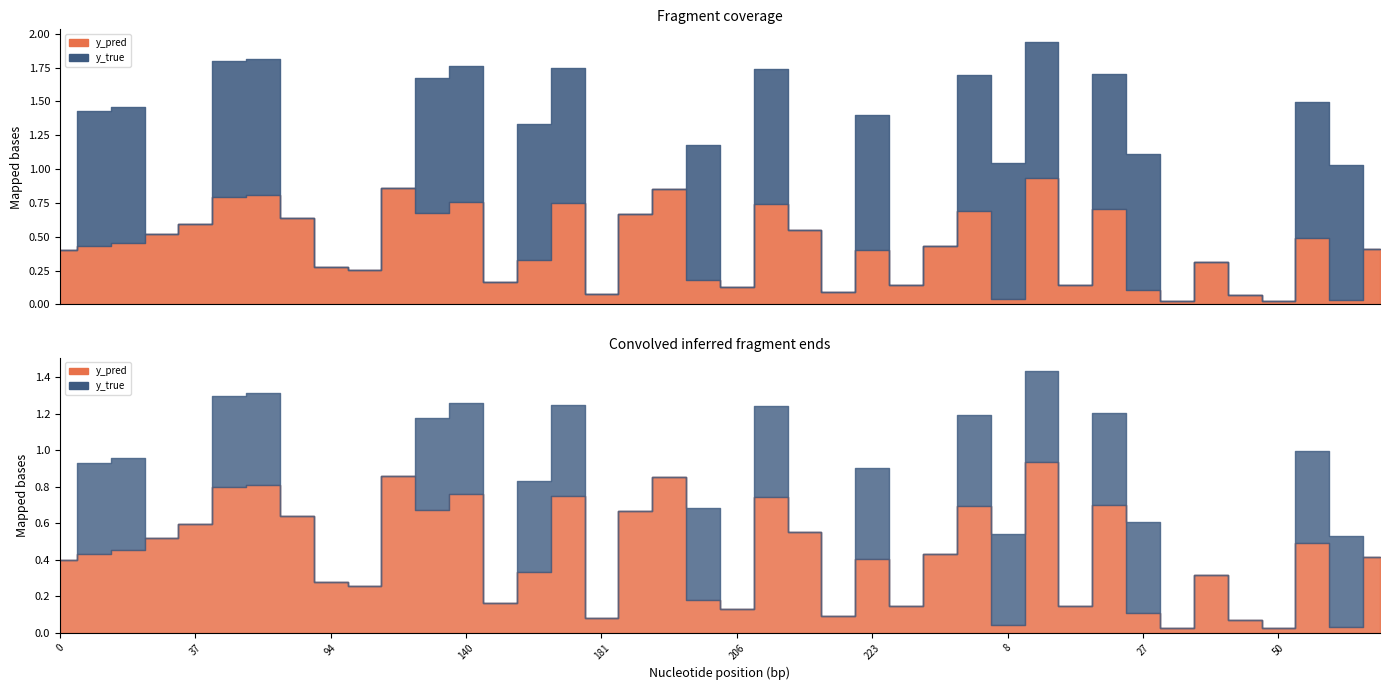

Which series has the widest spread of values?

y_true